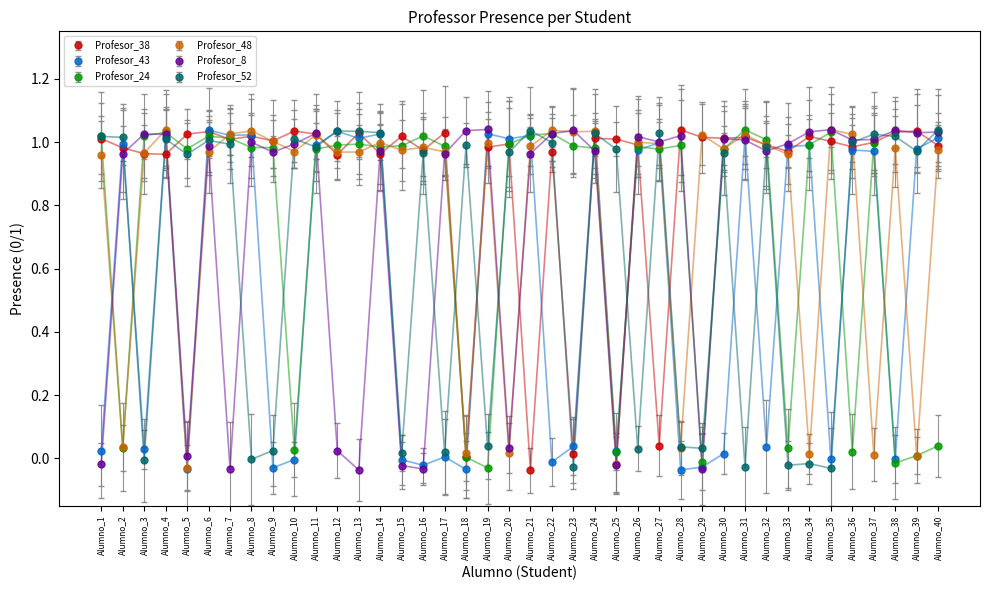

How many data points does each series have?

40